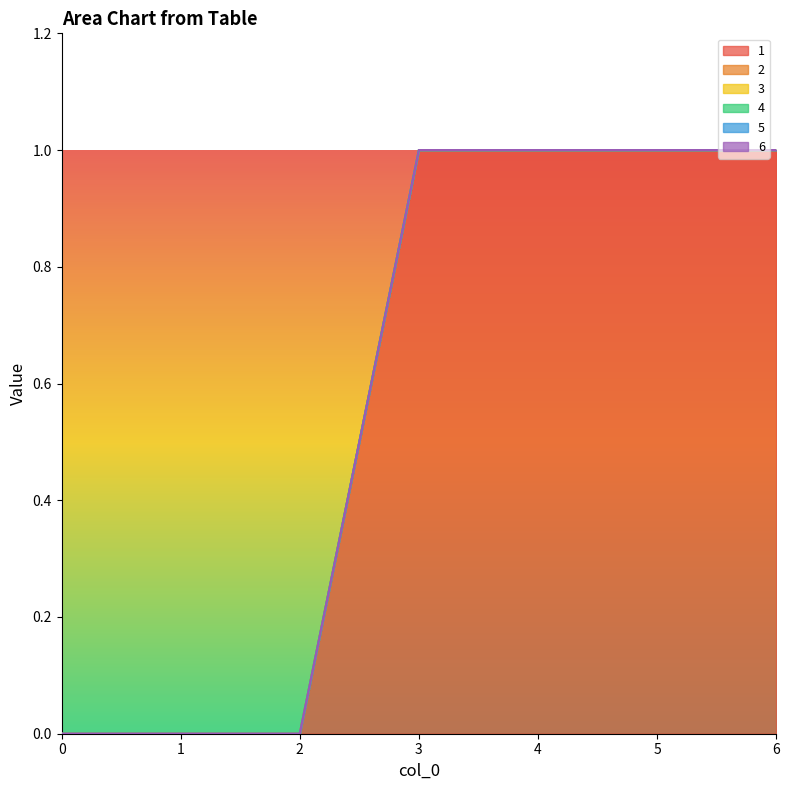

Count the number of data series in this chart.

6